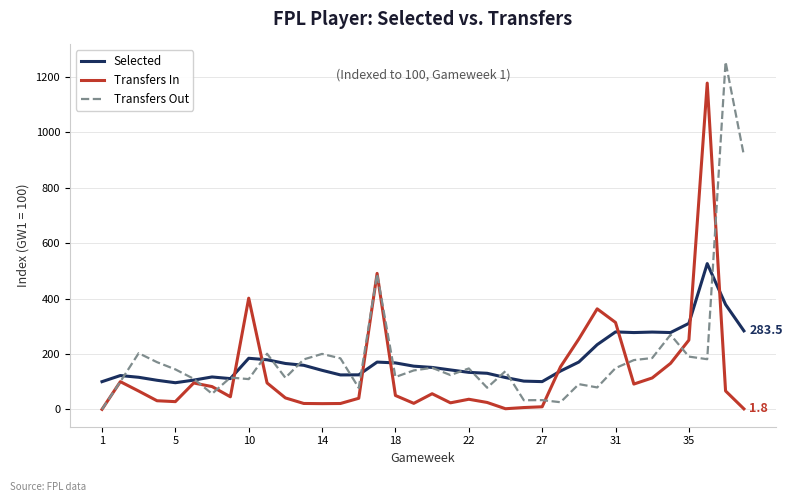

What is the maximum value shown in the chart?

1255.2